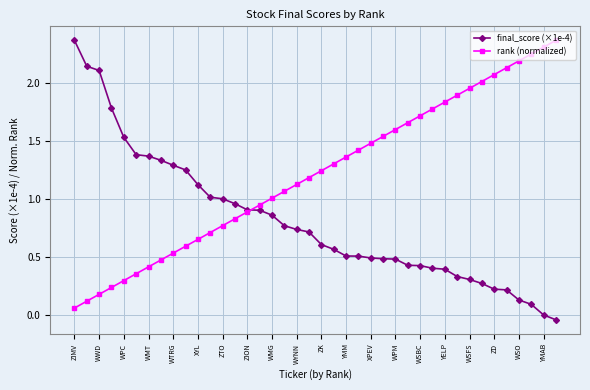

Which series has the largest total across all categories?

rank (normalized)